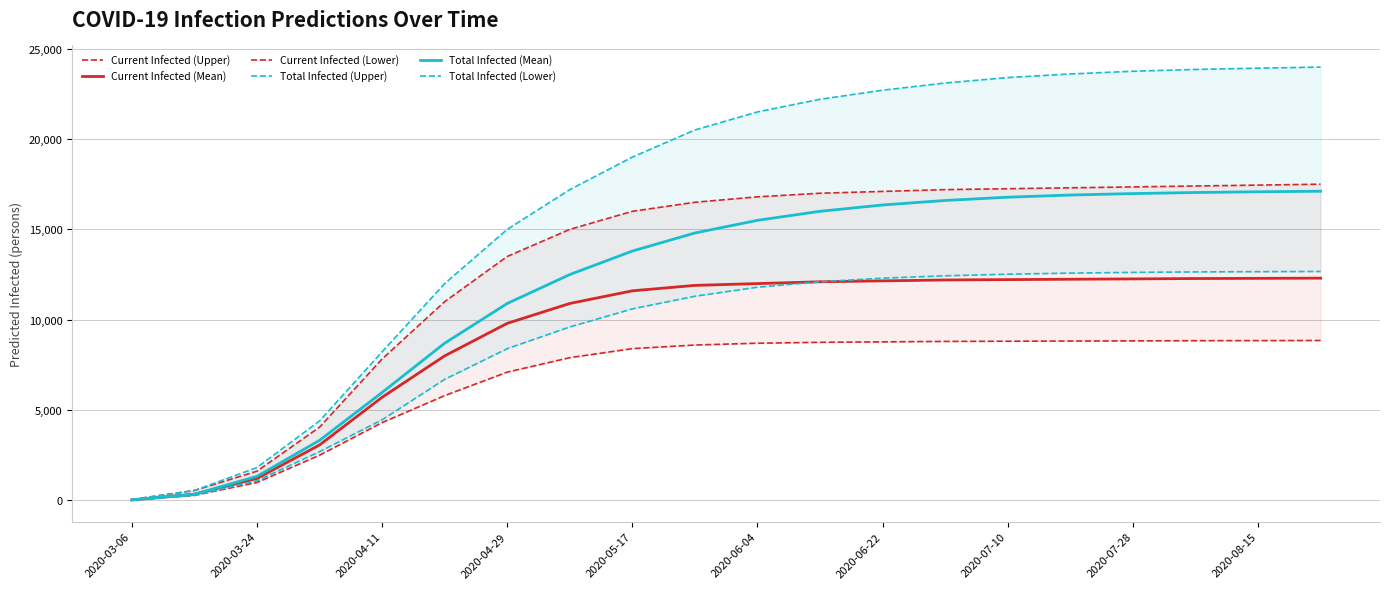

Which series has the largest total across all categories?

predicted_total_infected_upper